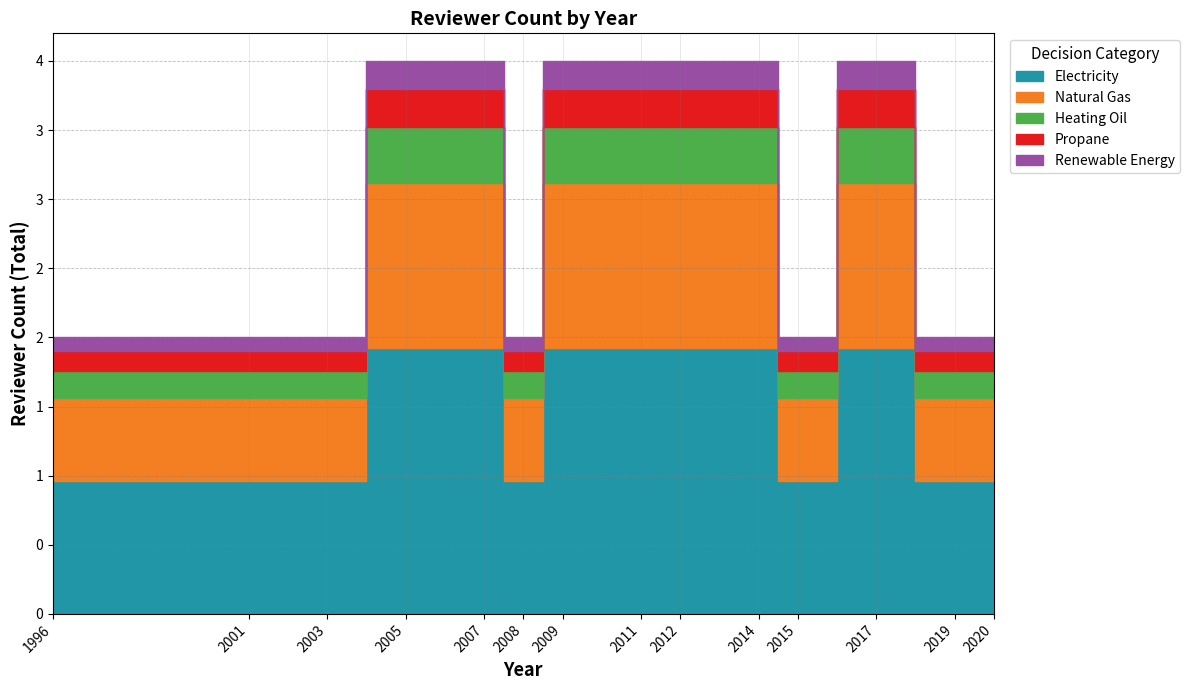

True or false: Included has more than 1 points higher than both neighbors.

False